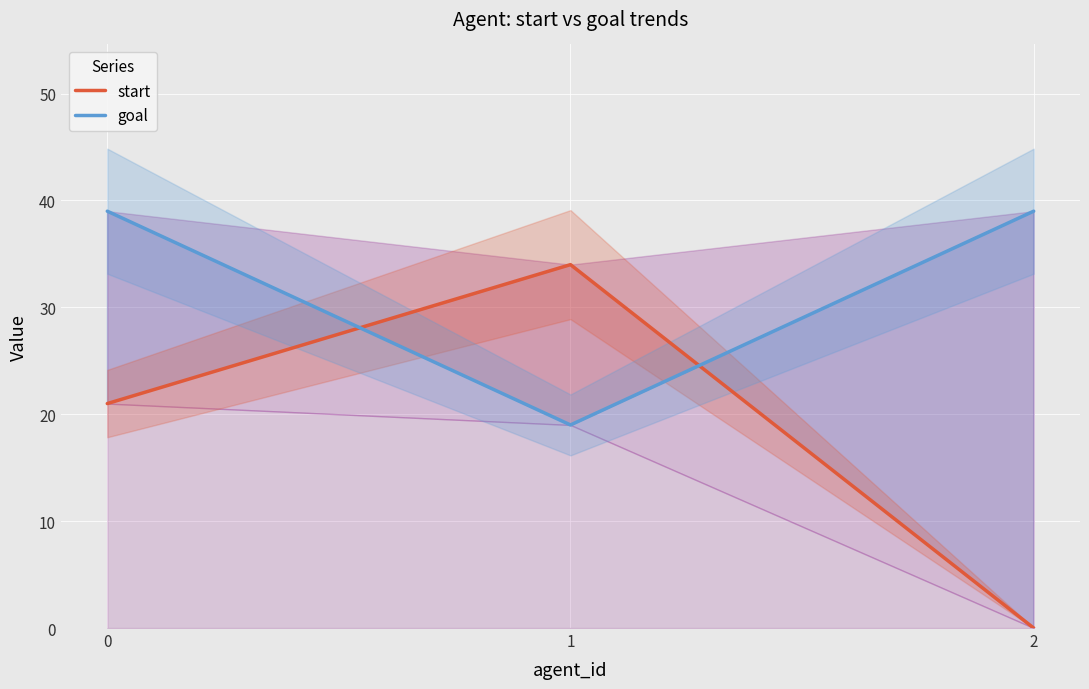

At 1, list the series in order from smallest to largest.

goal, start